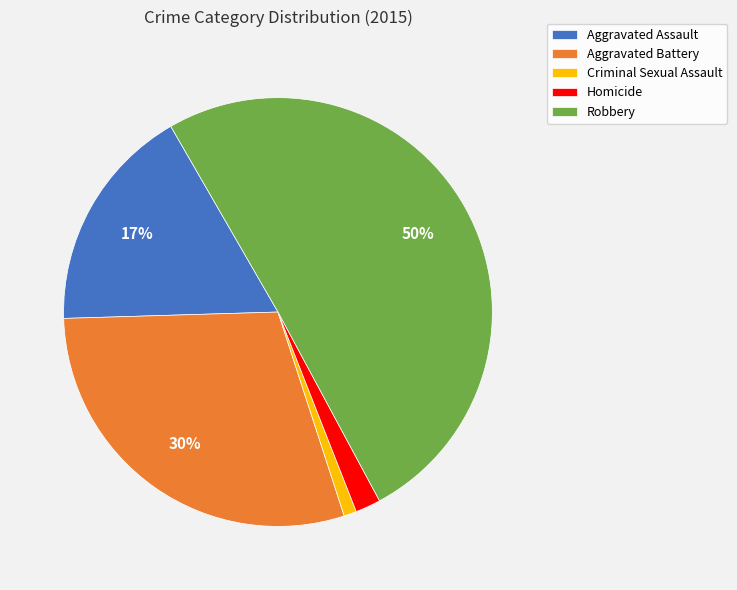

What is the largest slice in the pie chart?

Robbery